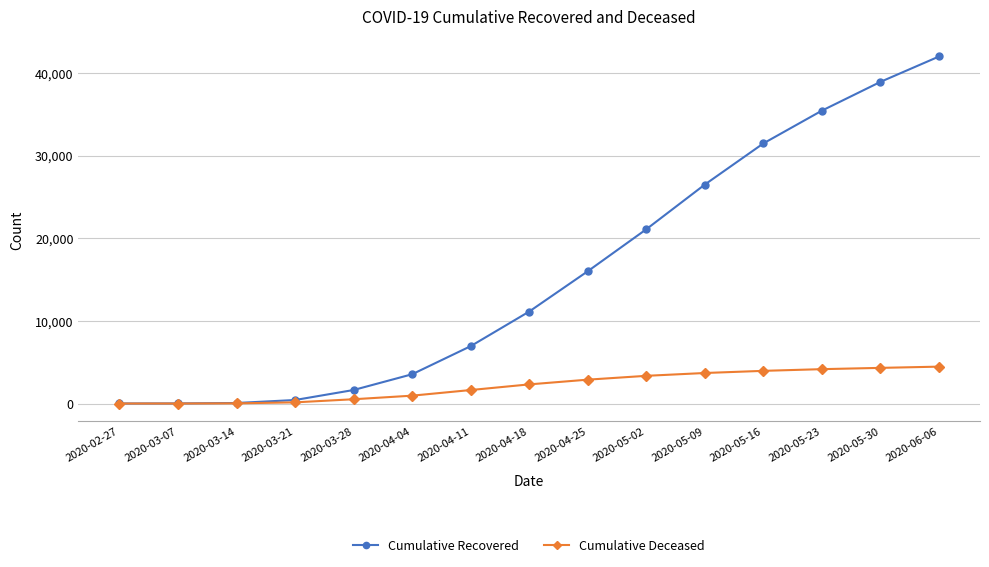

True or false: Cumulative Recovered has a value of 424 at 2020-03-21.

True